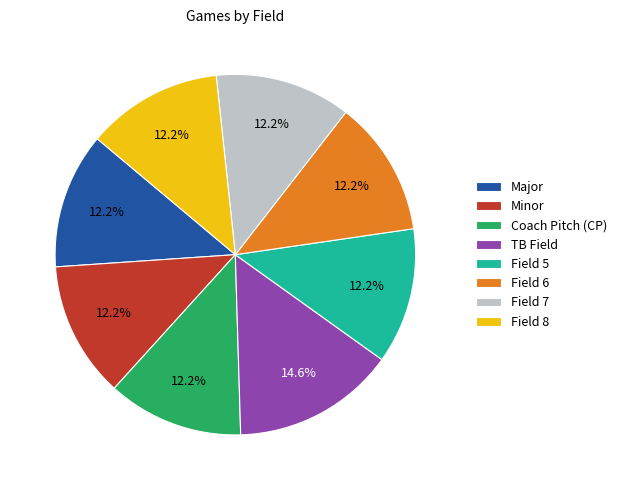

What percentage is the Field 7 slice, to the nearest percent?

12%